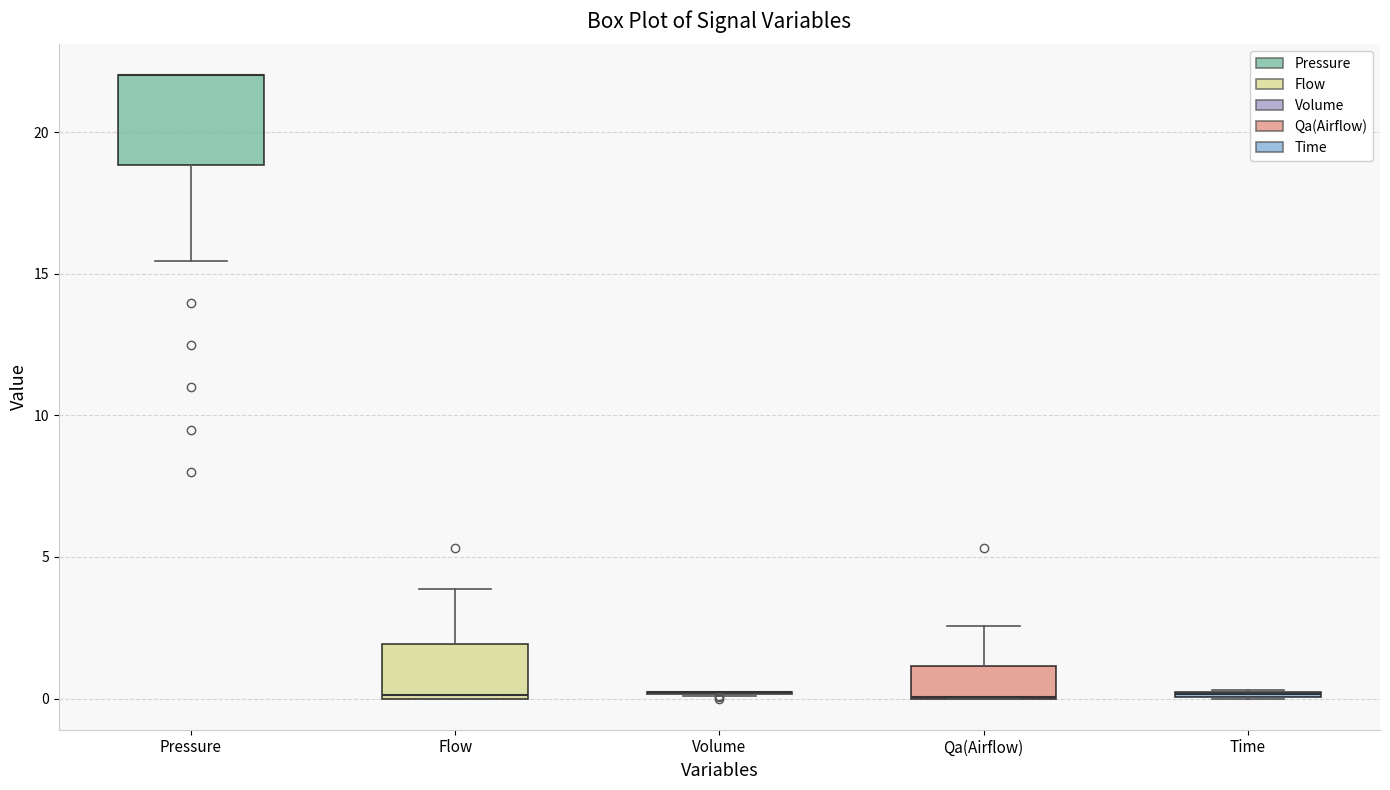

Reading left to right, transcribe this box plot: for each box, give where its median line is, the range the box spans, and where its two whiskers end, as read against the y-axis. The values are not printed on the chart, so give them approximately, as read against the axis.

Pressure: median 22.0 (drawn on the box's upper edge), box 19.0 to 22.0, whiskers 15.5 to 22.0
Flow: median 0.0, box 0.0 to 2.0, whiskers 0.0 to 4.0
Volume: box collapsed to a line at 0.0, whiskers 0.0 to 0.0
Qa(Airflow): median 0.0 (drawn on the box's lower edge), box 0.0 to 1.0, whiskers 0.0 to 2.5
Time: box collapsed to a line at 0.0, whiskers 0.0 to 0.5